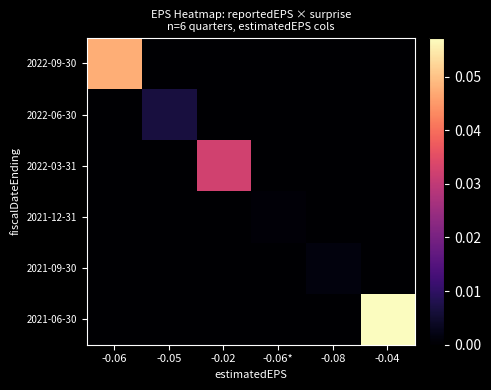

At which category is the sum across all series the highest?

-0.04